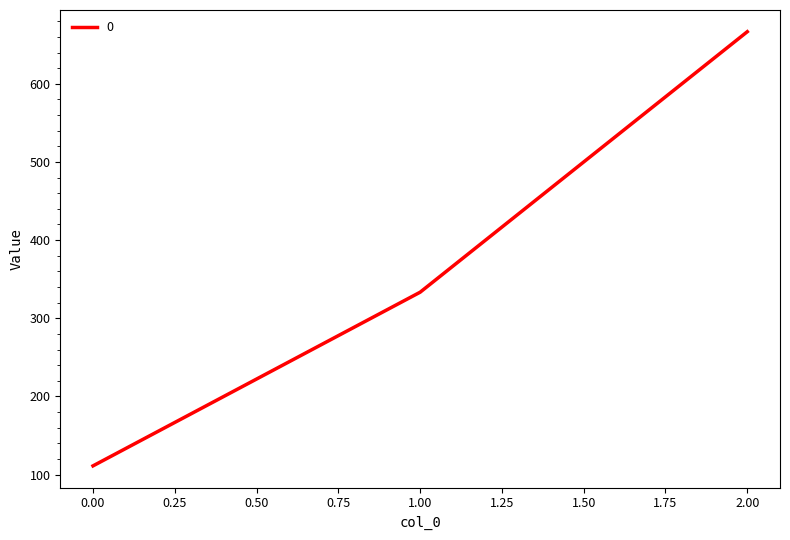

List the labels in order of value, largest first.

2.00, 1.00, 0.00